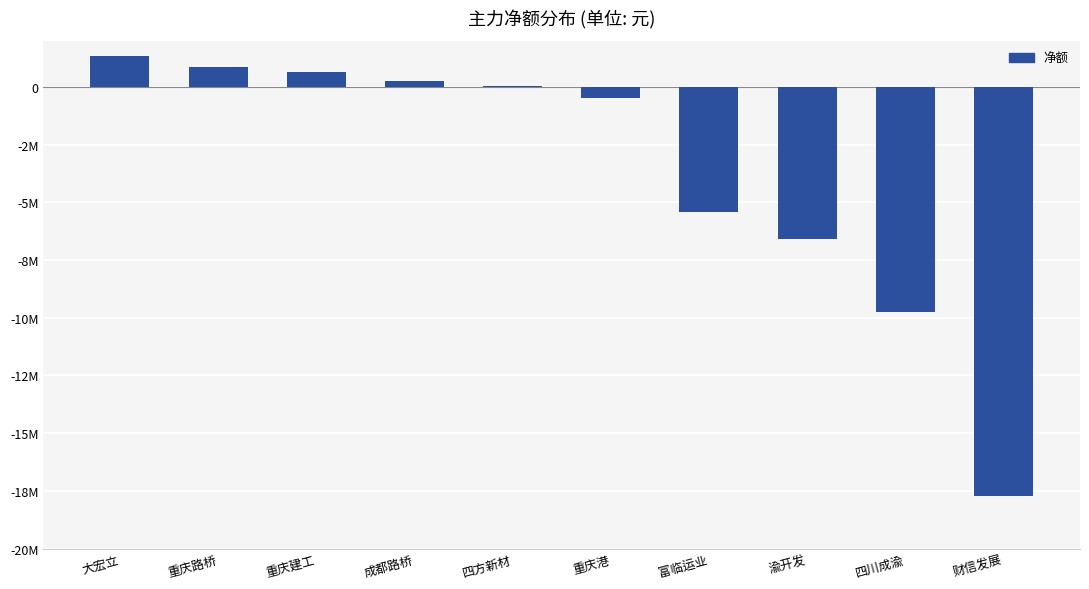

What is the greatest value displayed?

1353334